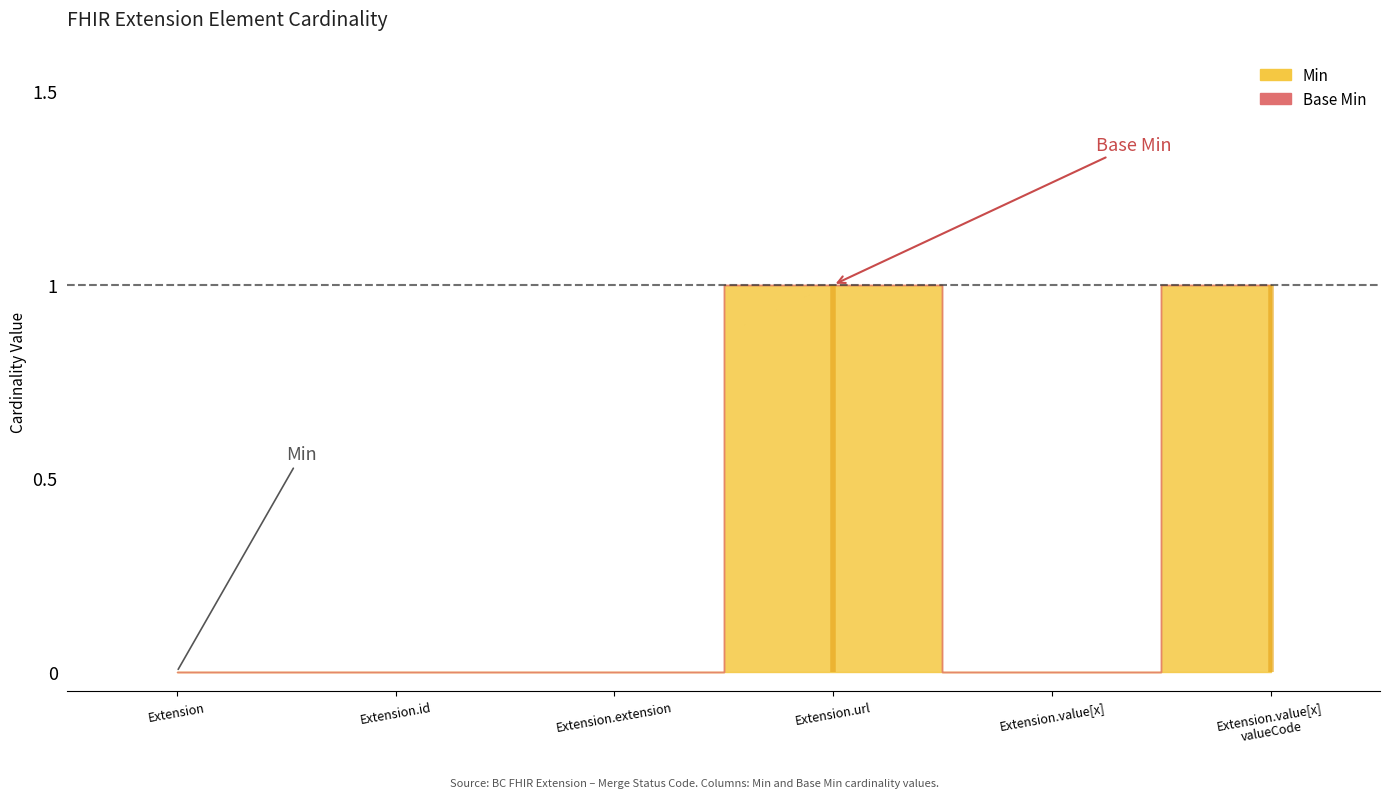

The Base Min series shows 1 at Extension.value[x] valueCode. True or false?

True